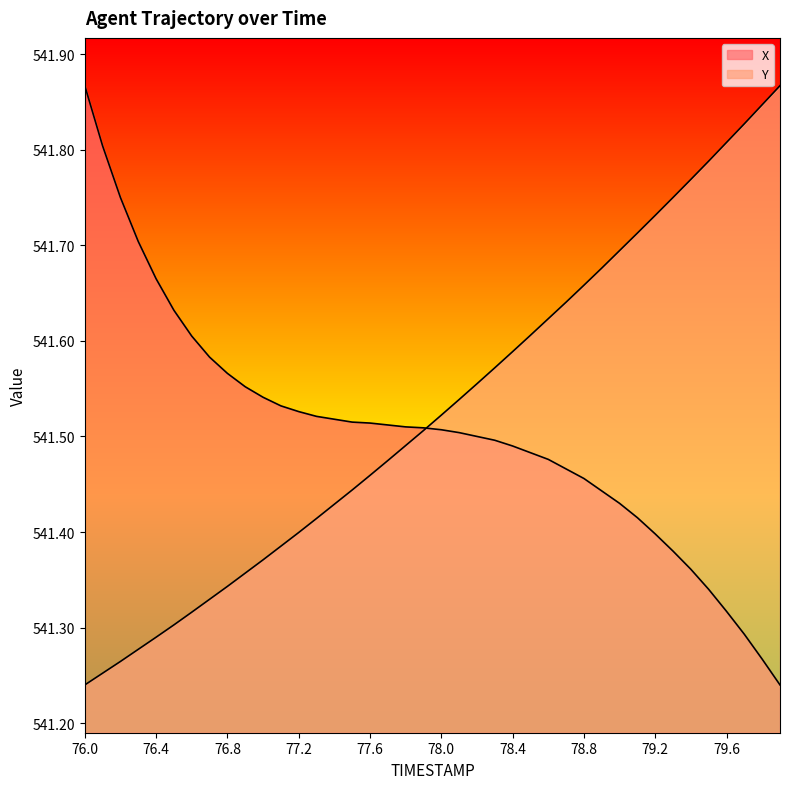

Reading left to right, extract all data points from this chart.

X: 541.9	541.8	541.8	541.7	541.7	541.6	541.6	541.6	541.6	541.6	541.5	541.5	541.5	541.5	541.5	541.5	541.5	541.5	541.5	541.5	541.5	541.5	541.5	541.5	541.5	541.5	541.5	541.5	541.5	541.4	541.4	541.4	541.4	541.4	541.4	541.3	541.3	541.3	541.3	541.2
Y: 541.2	541.3	541.3	541.3	541.3	541.3	541.3	541.3	541.3	541.4	541.4	541.4	541.4	541.4	541.4	541.4	541.5	541.5	541.5	541.5	541.5	541.5	541.6	541.6	541.6	541.6	541.6	541.6	541.7	541.7	541.7	541.7	541.7	541.8	541.8	541.8	541.8	541.8	541.8	541.9